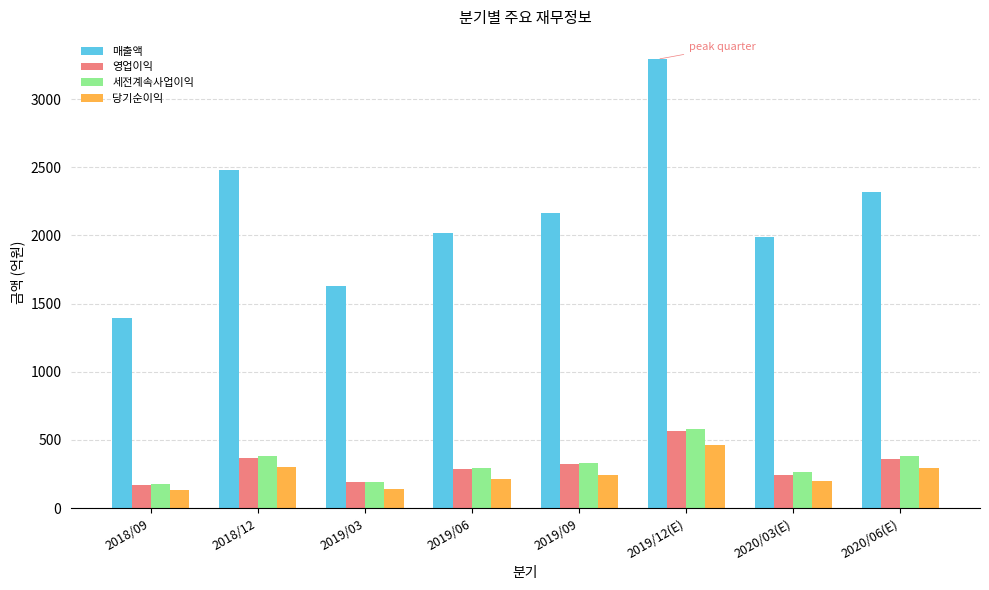

What is the difference between the second highest and second lowest values in the 세전계속사업이익 series?

191